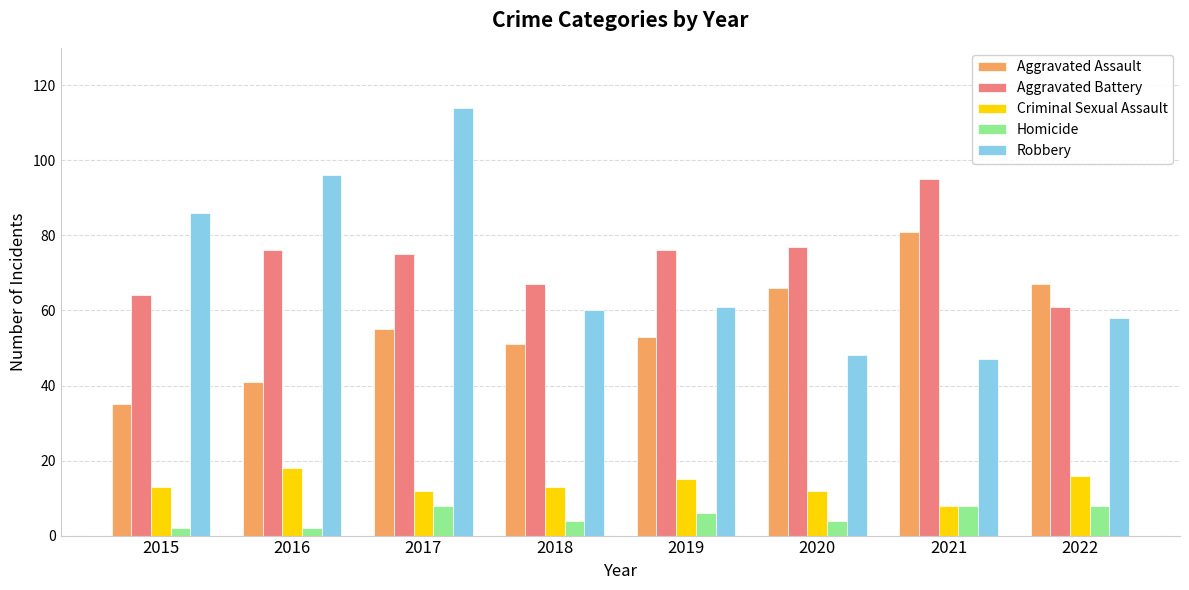

Is the value of Criminal Sexual Assault at 2017 greater than the value of Aggravated Assault at 2019?

No